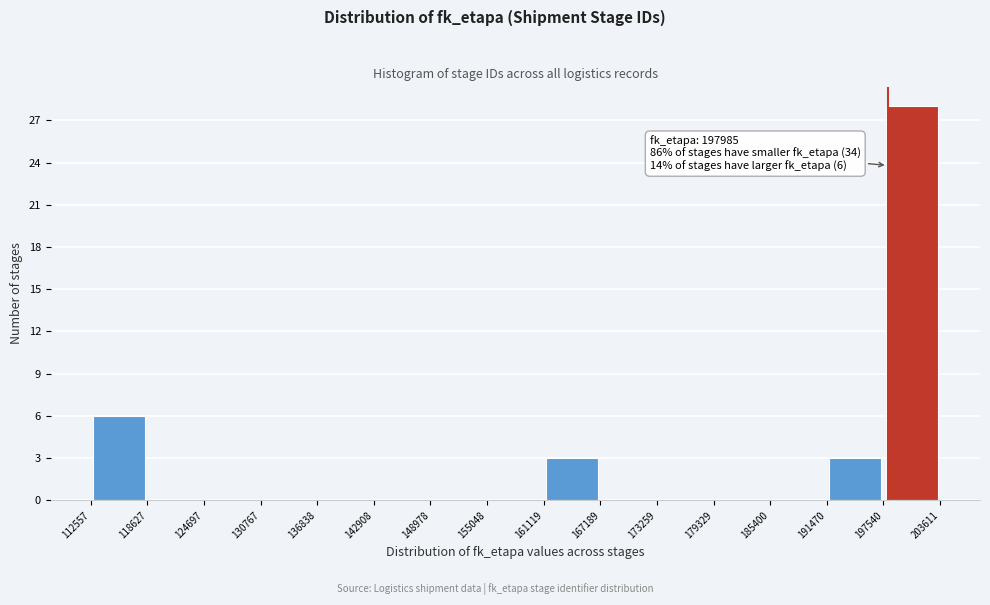

Which range on the x-axis has the tallest bar?

197540 to 203611